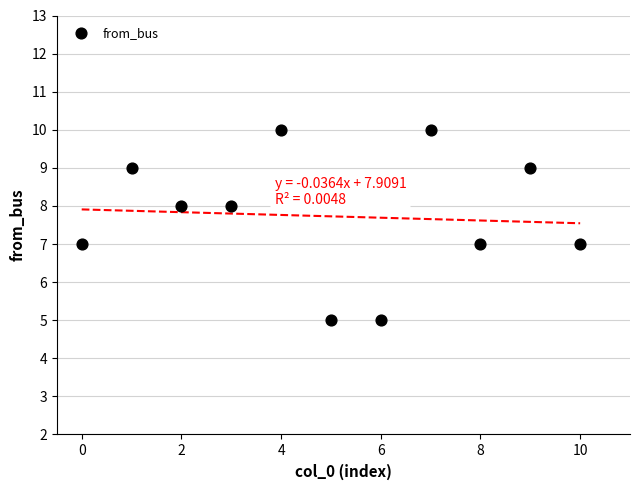

What is the average Y value?

8